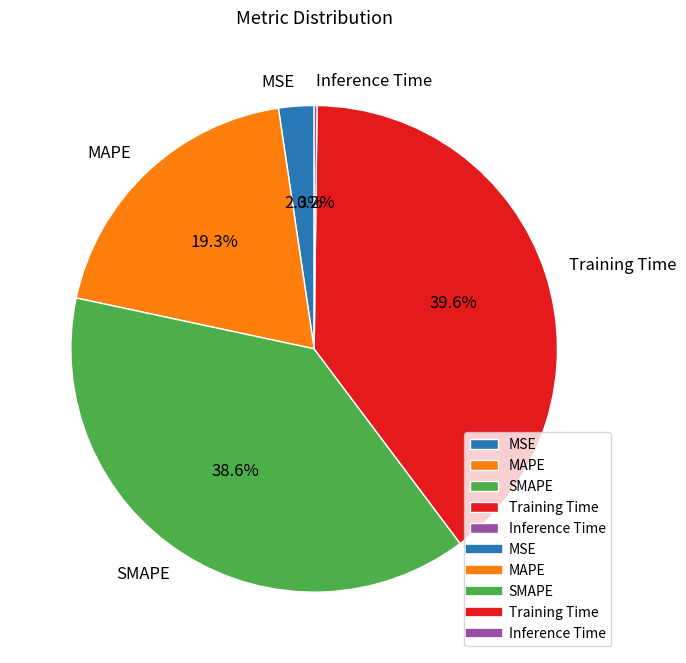

Is there any slice that represents more than half of the pie?

No